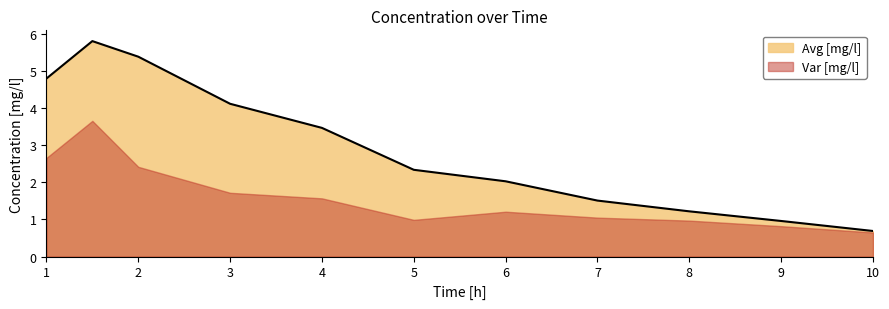

Rank the categories by value from highest to lowest.

1.5, 2.0, 1.0, 3.0, 4.0, 5.0, 6.0, 7.0, 8.0, 9.0, 10.0